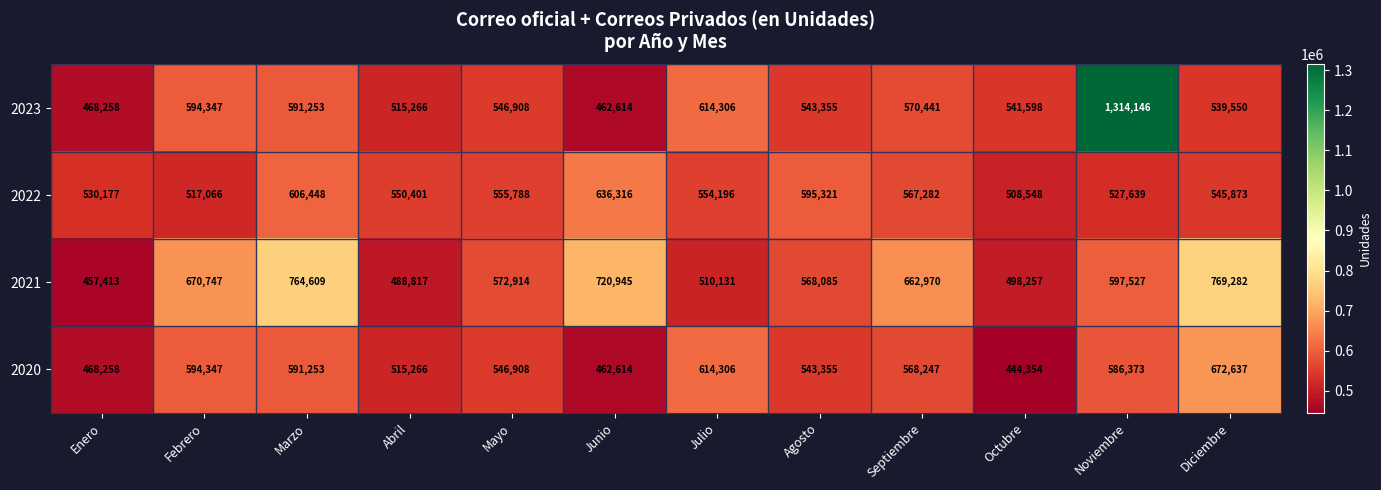

What is the difference between the highest and lowest values at Abril?

61584